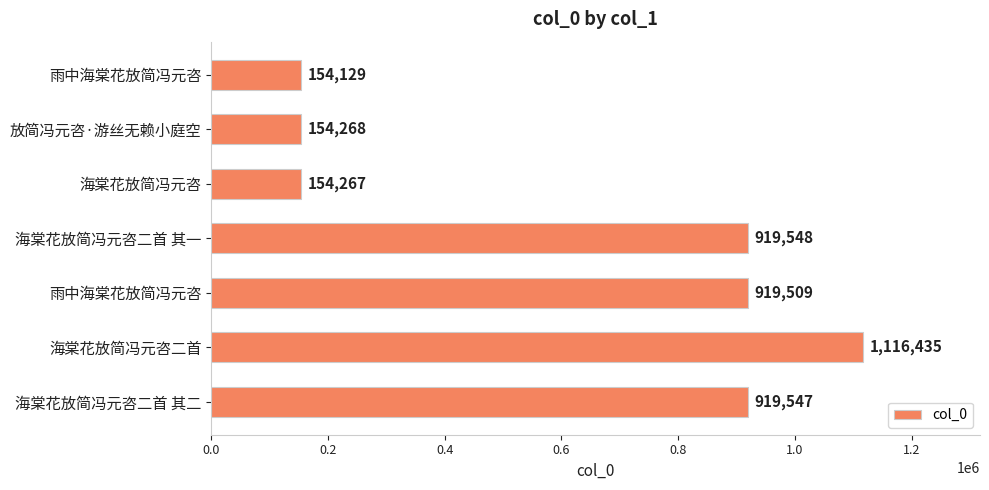

How many bars are there in total?

7